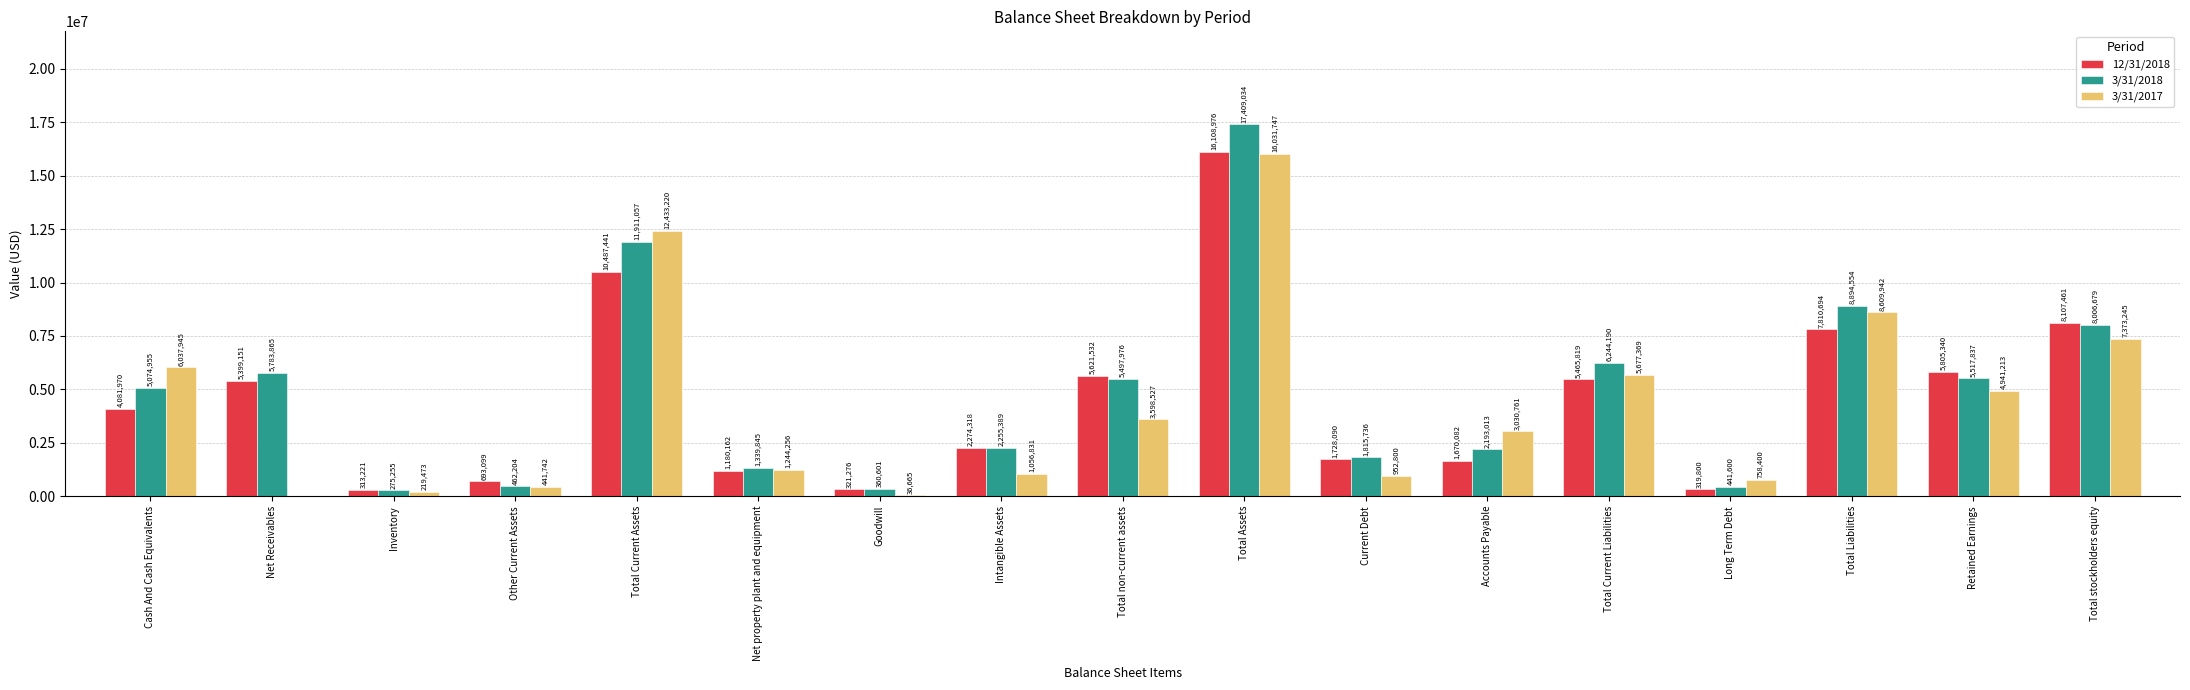

True or false: 3/31/2017 has a value of 4008797 at Total stockholders equity.

False